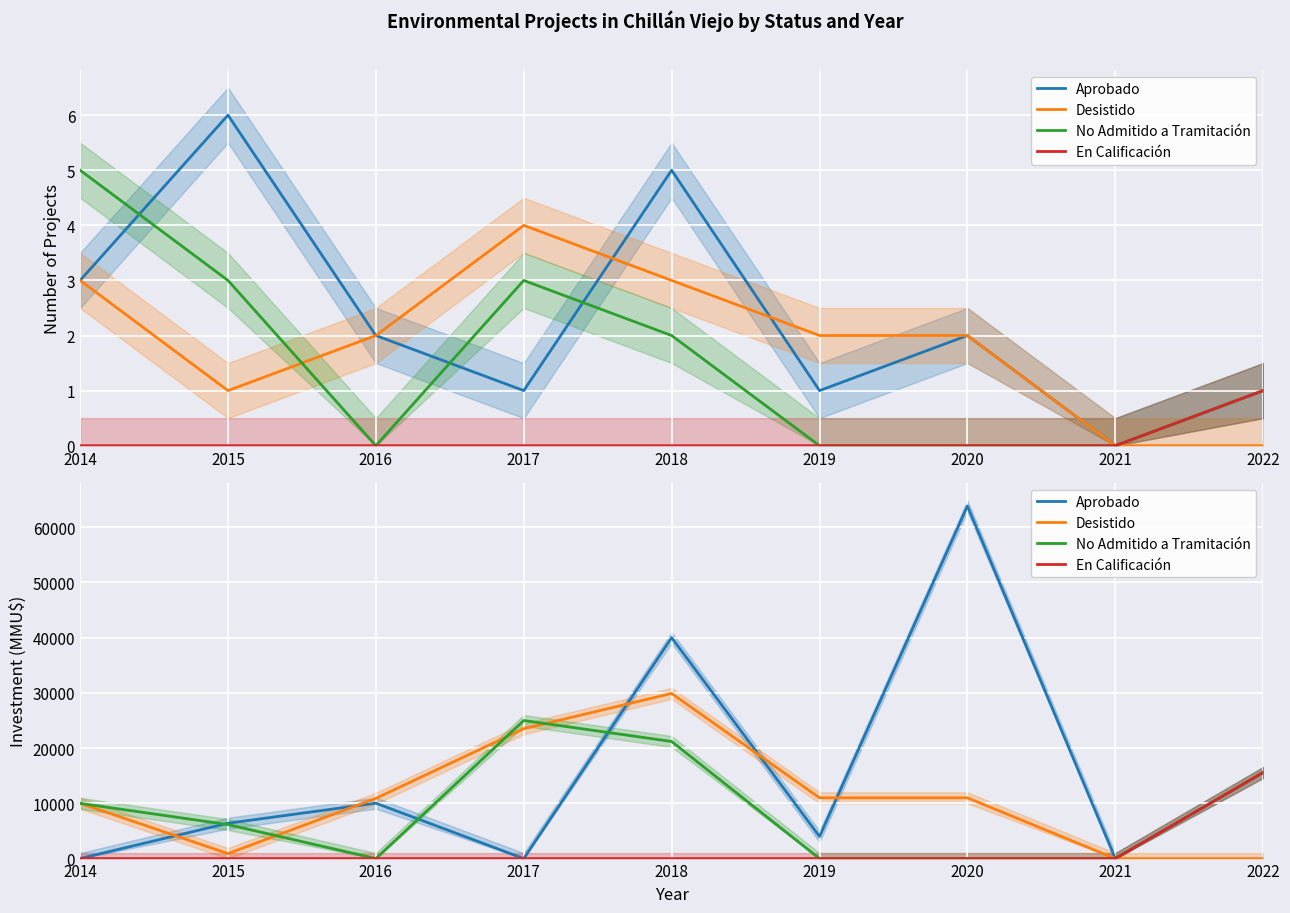

Which has a higher value, 2021 or 2016?

2016